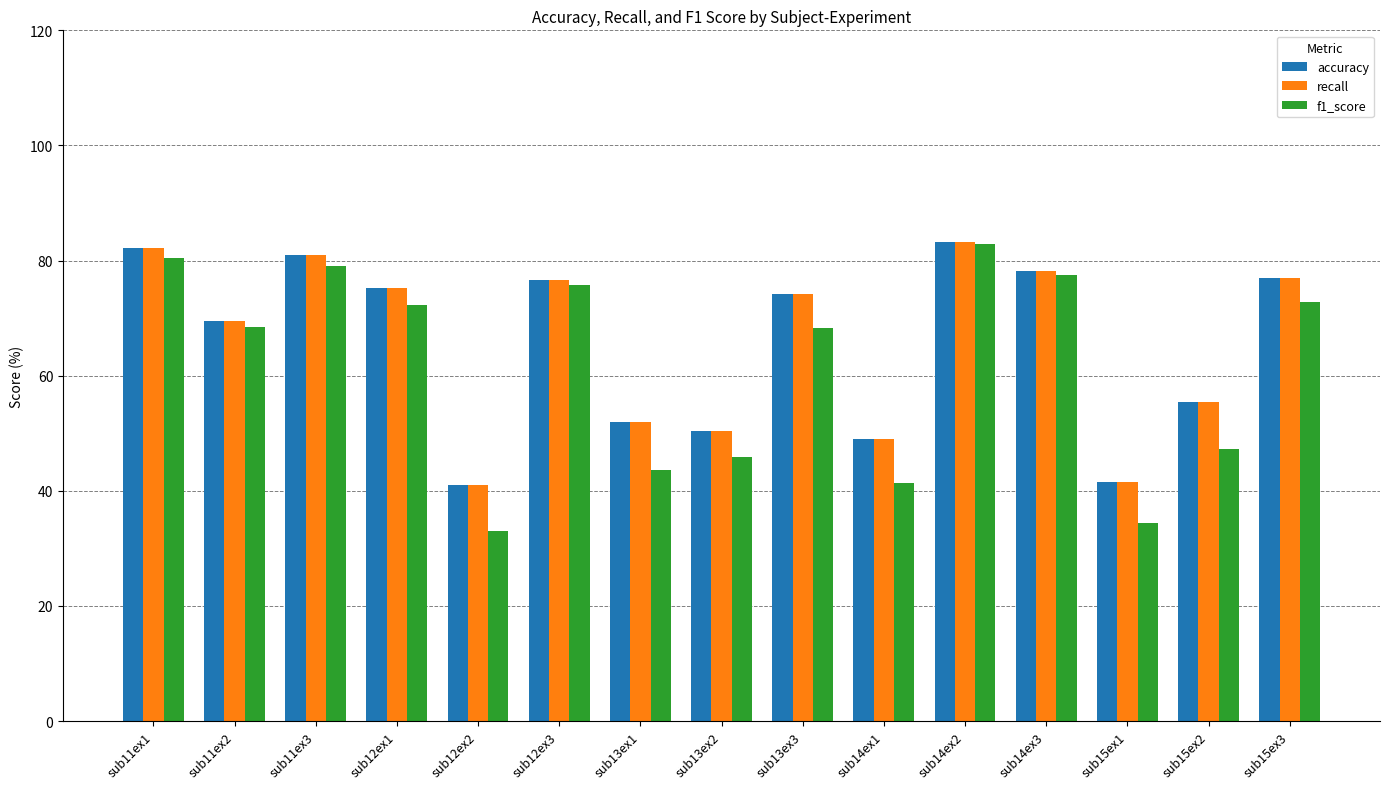

How many bars are there in total?

45